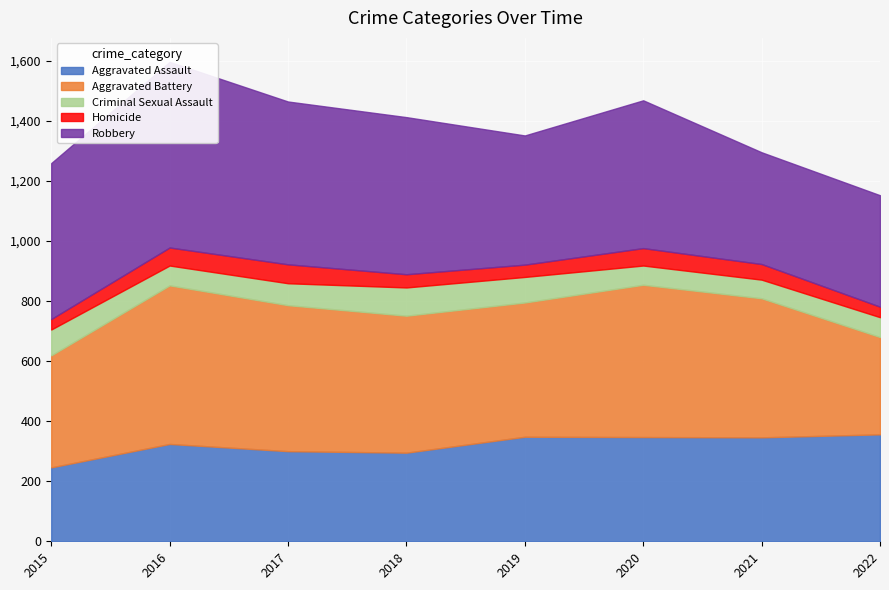

Which series changed the most between 2019 and 2021?

Robbery